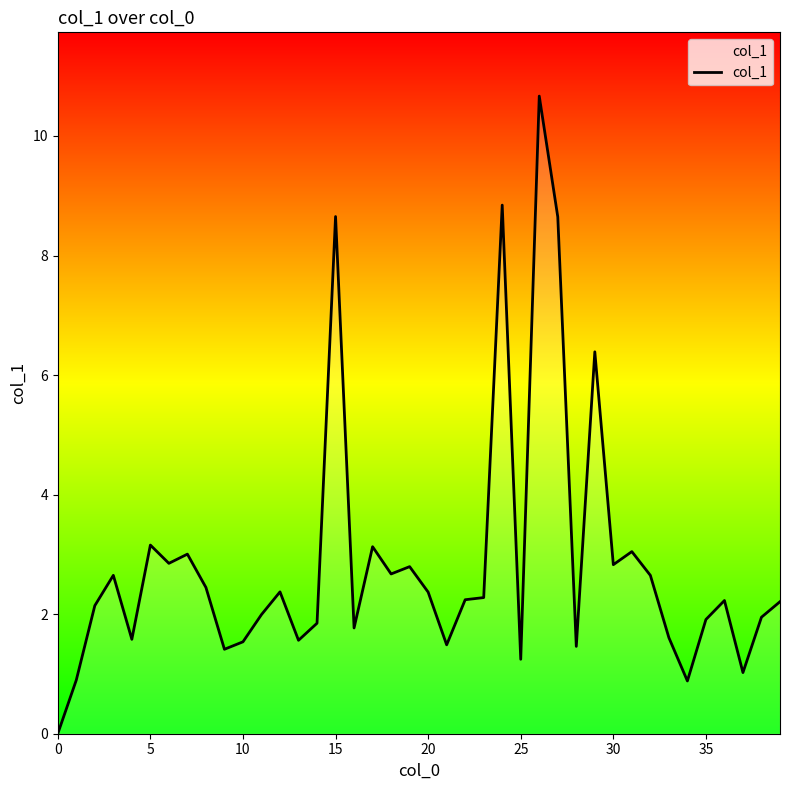

How many lines are shown in the chart?

1